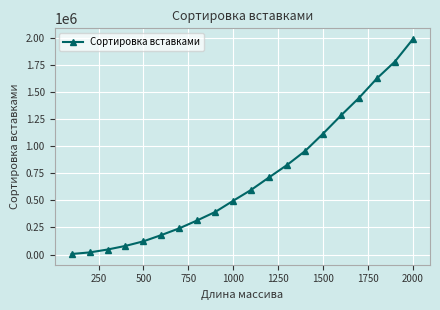

What is the value of the 18th point from the left?

1628055.2